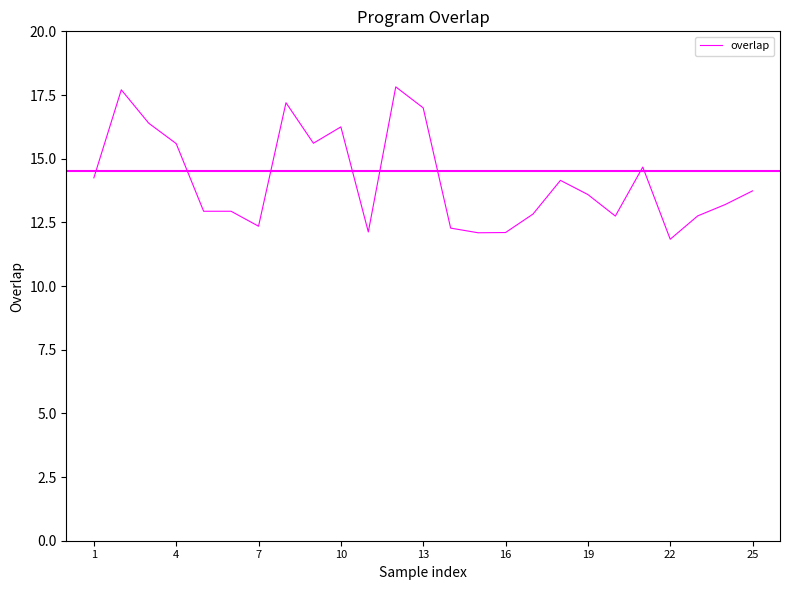

What is the greatest value displayed?

17.8